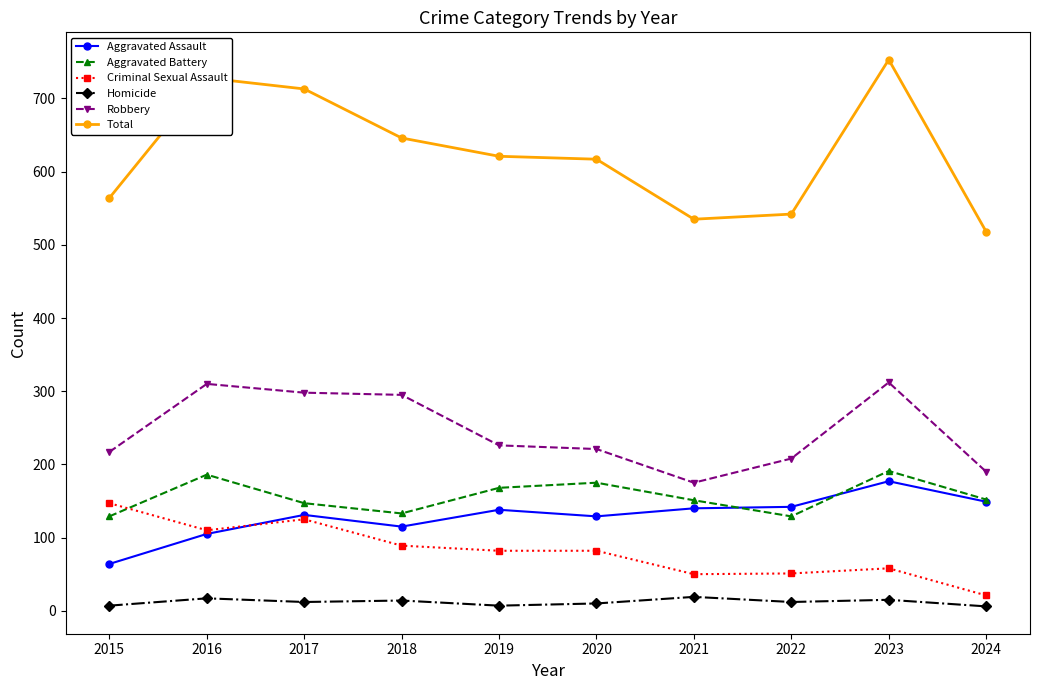

True or false: Criminal Sexual Assault has a value of 81 at 2021.

False